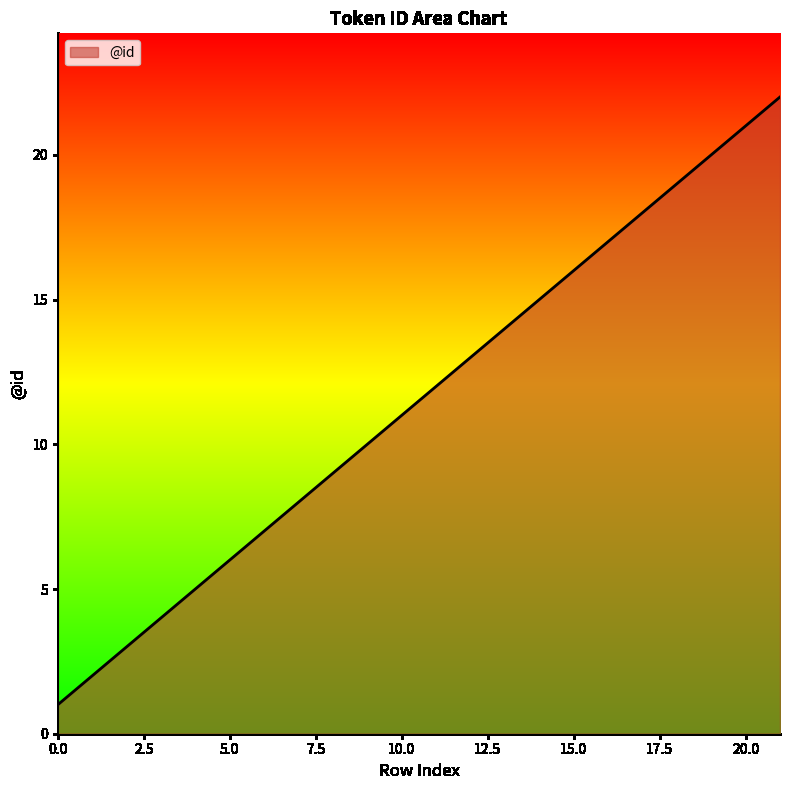

What is the greatest value displayed?

22